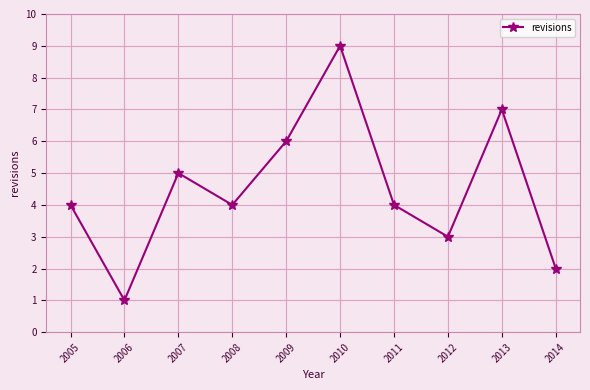

What is the change in value from 2006 to 2007?

+4